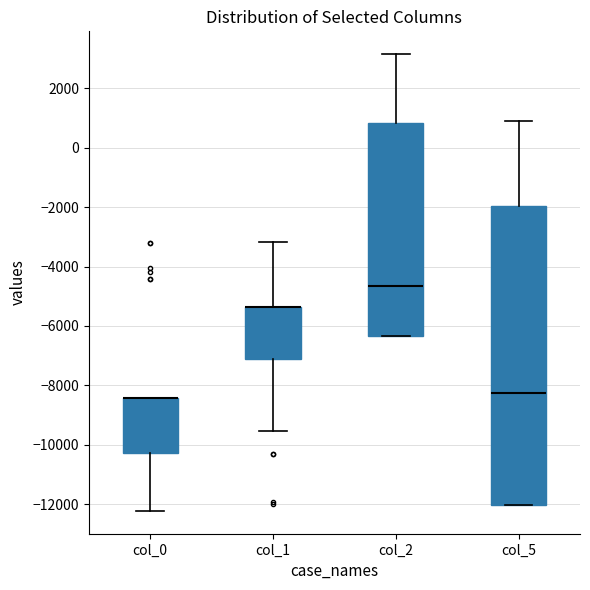

Comparing the boxes themselves (not the whiskers), which one is the tallest?

col_5